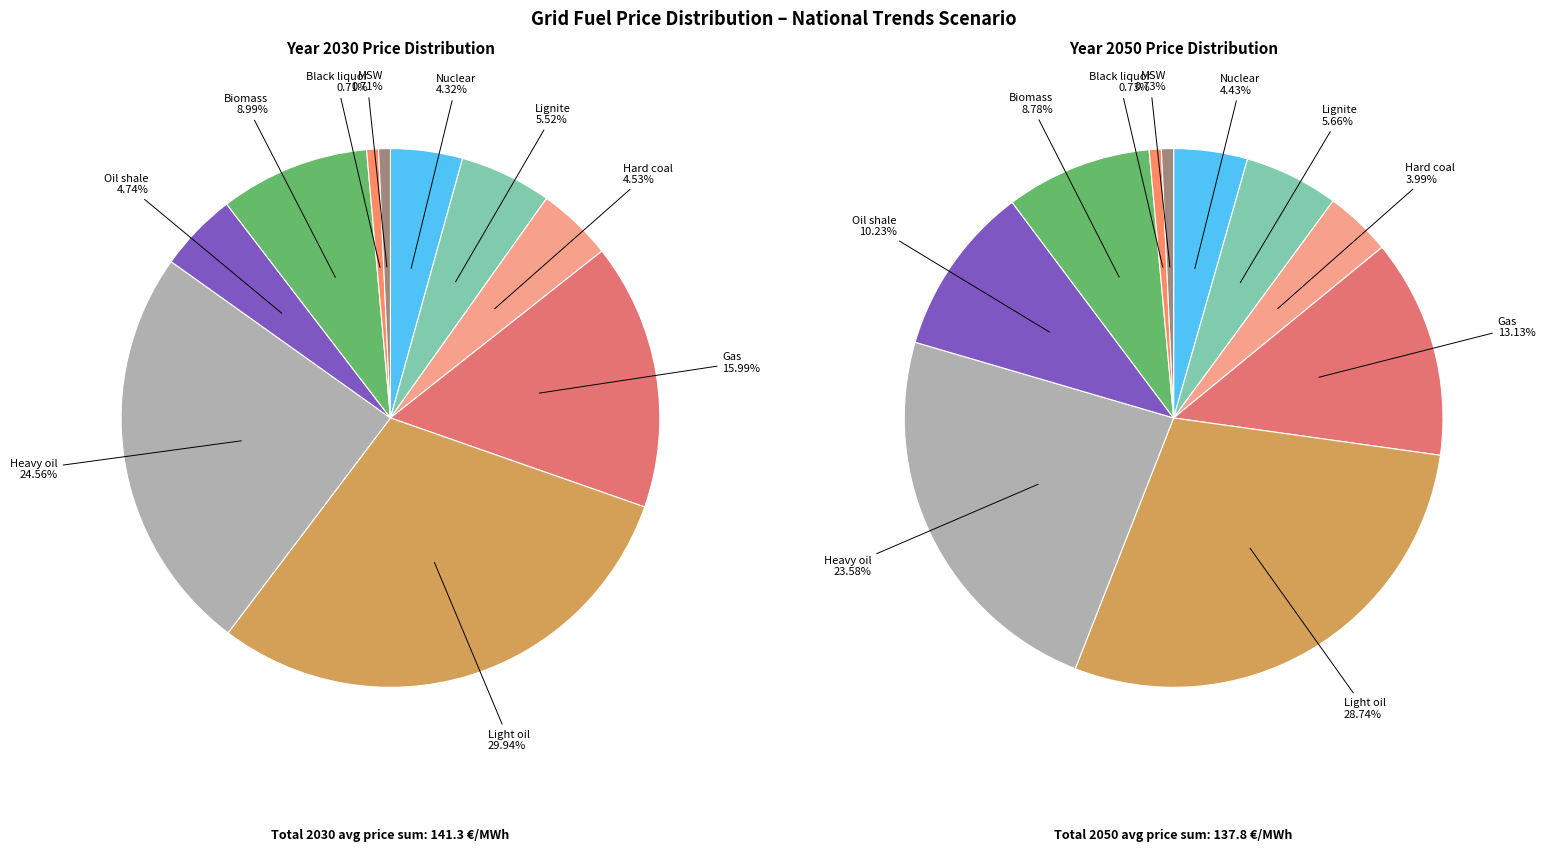

Rank the series by their maximum value, from lowest to highest.

values_2050, values_2030